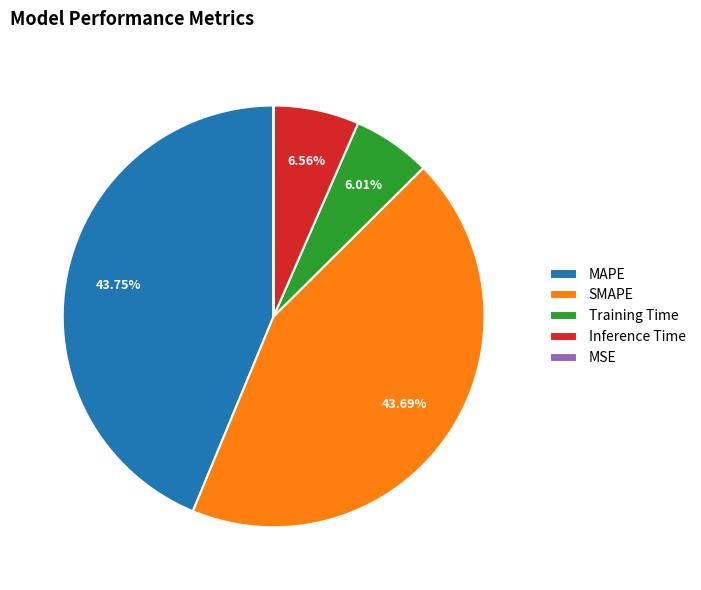

What percentage do Inference Time and MAPE together represent?

50.3%